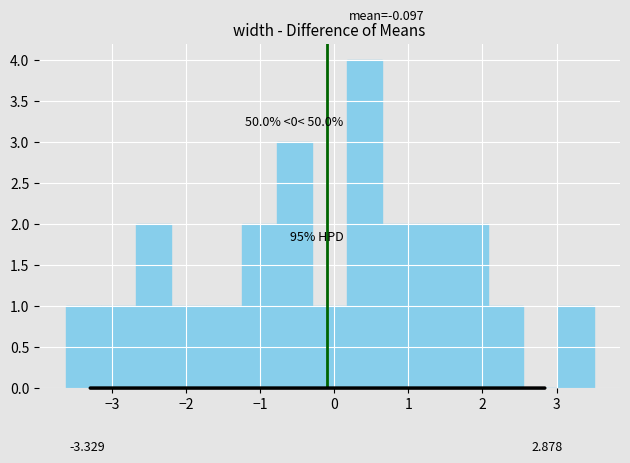

Over which range of the x-axis is the bar tallest?

0.2 to 0.6